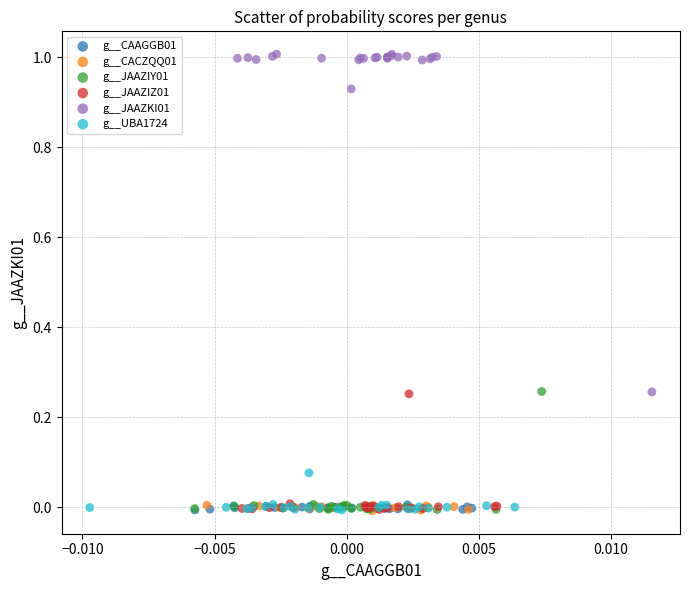

Which series has the largest Y range (max minus min)?

g__JAAZKI01